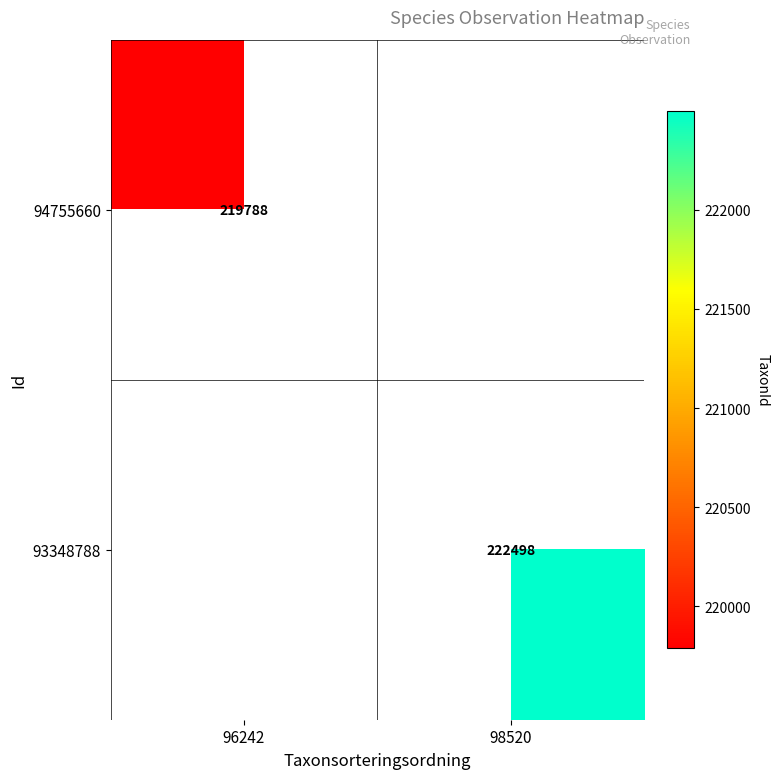

The 94755660 series shows 219788 at 96242. True or false?

True